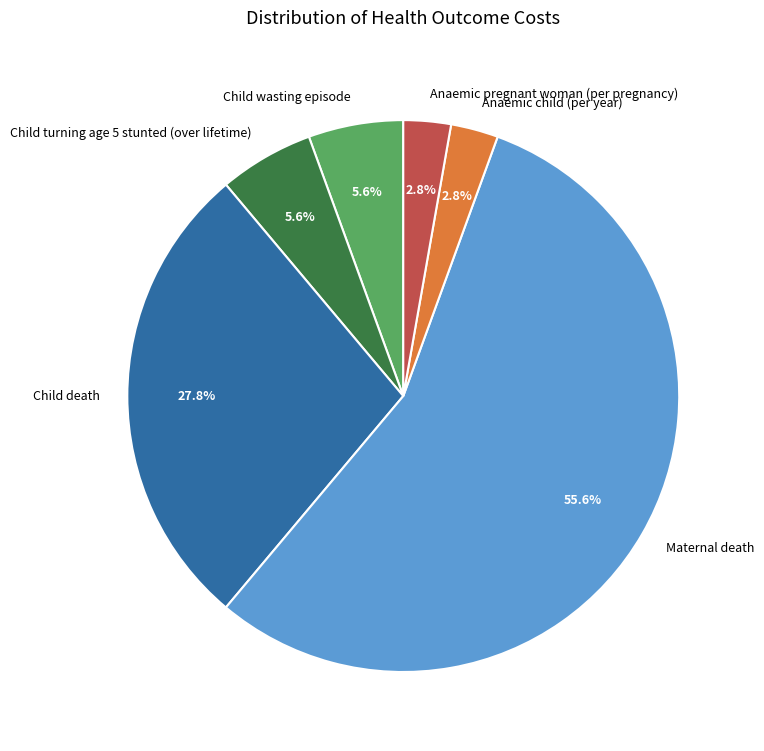

Which slice is the largest?

Maternal death